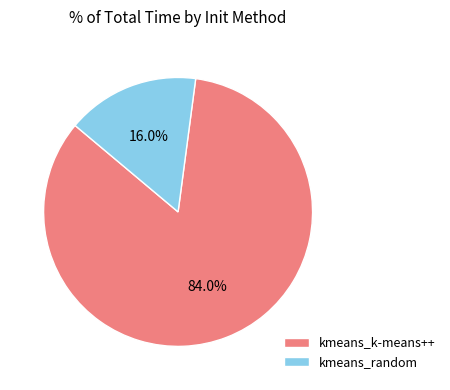

What is the majority slice?

kmeans_k-means++